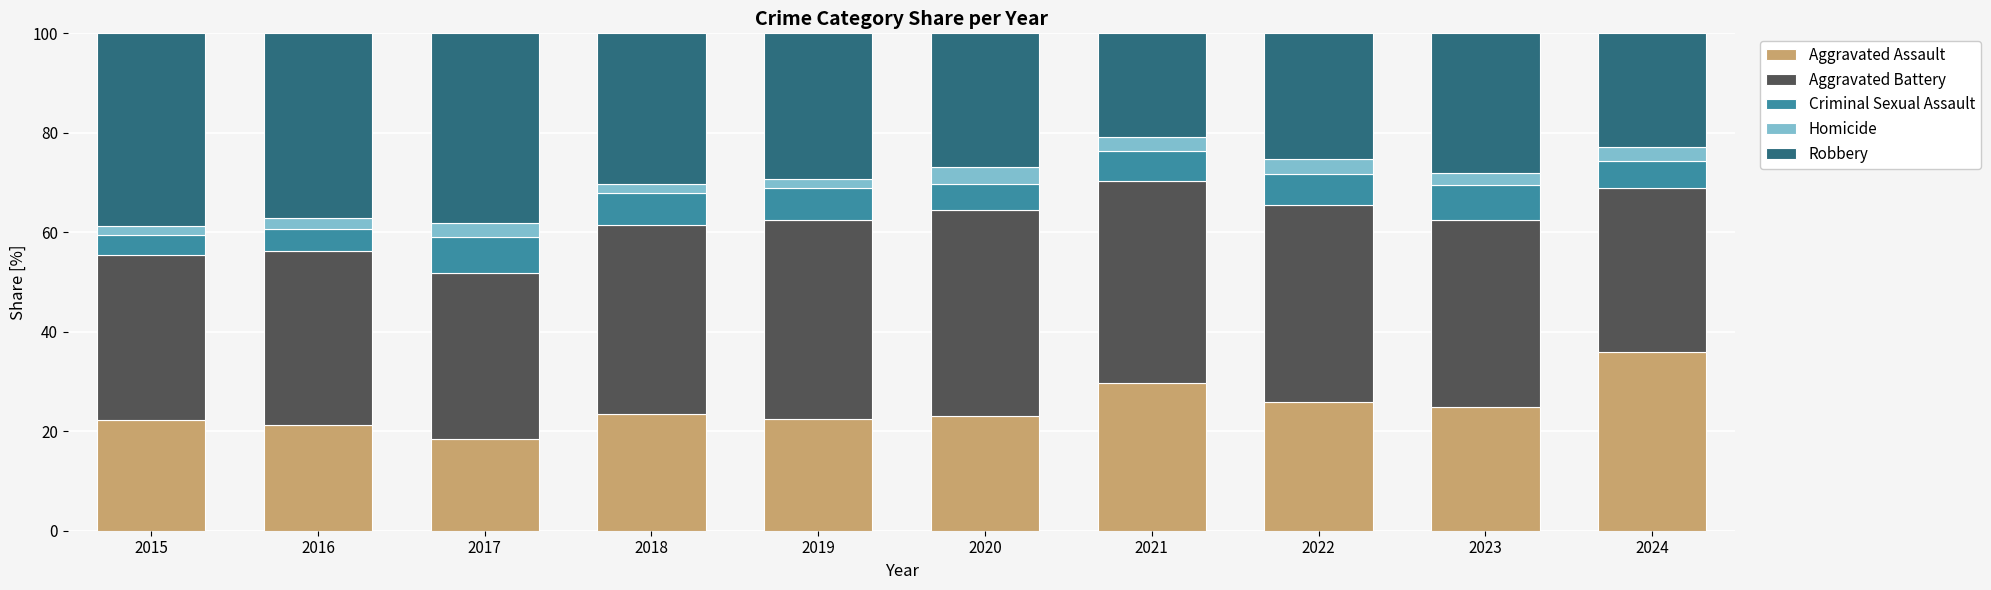

The value of Aggravated Assault at 2016 is 21.2. True or false?

True